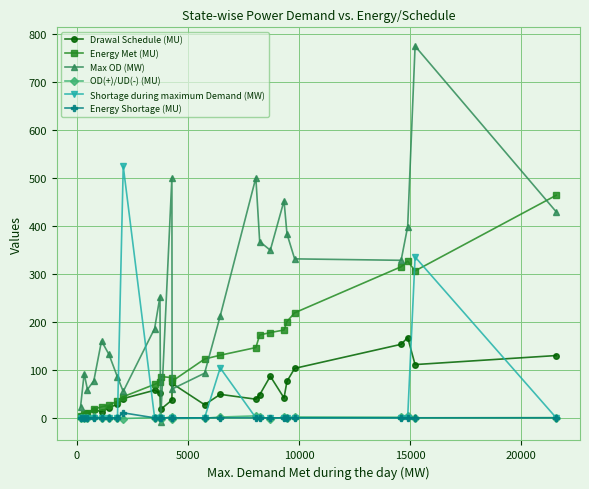

What is the value of the Drawal Schedule (MU) point at the 8th from the left?

40.1